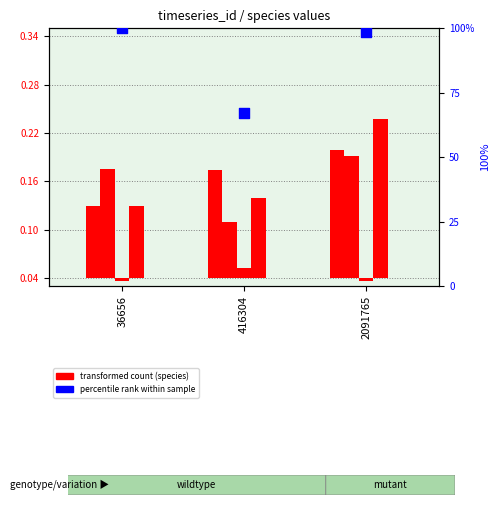

At which category is the sum across all series the highest?

36656